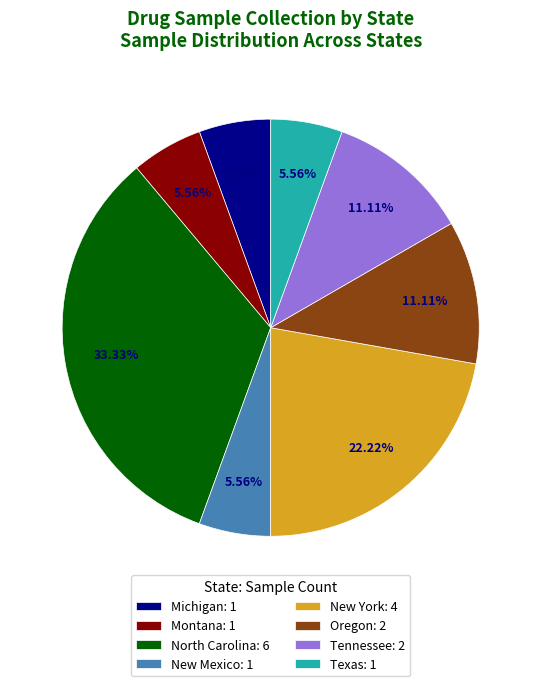

What is the ratio of the value at New York: 4 to the value at Michigan: 1?

4.0